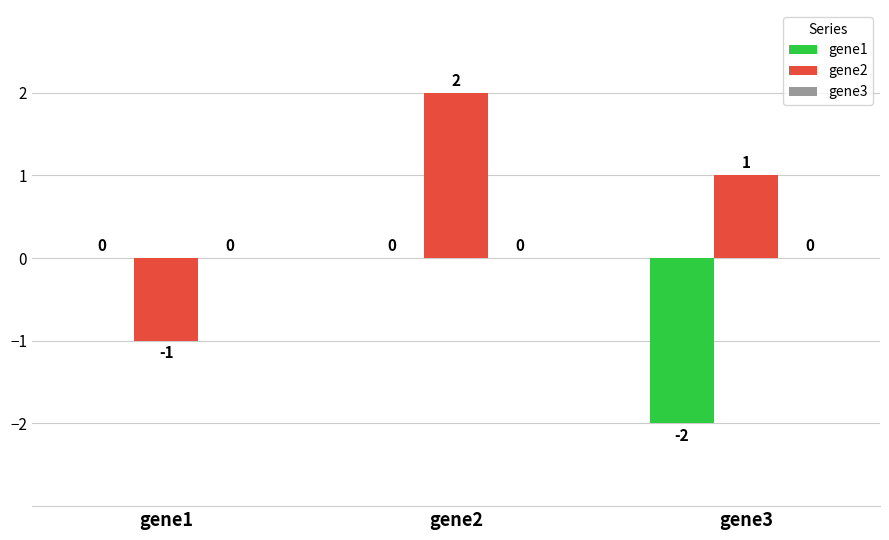

True or false: gene2 has a value of 1 at gene2.

False